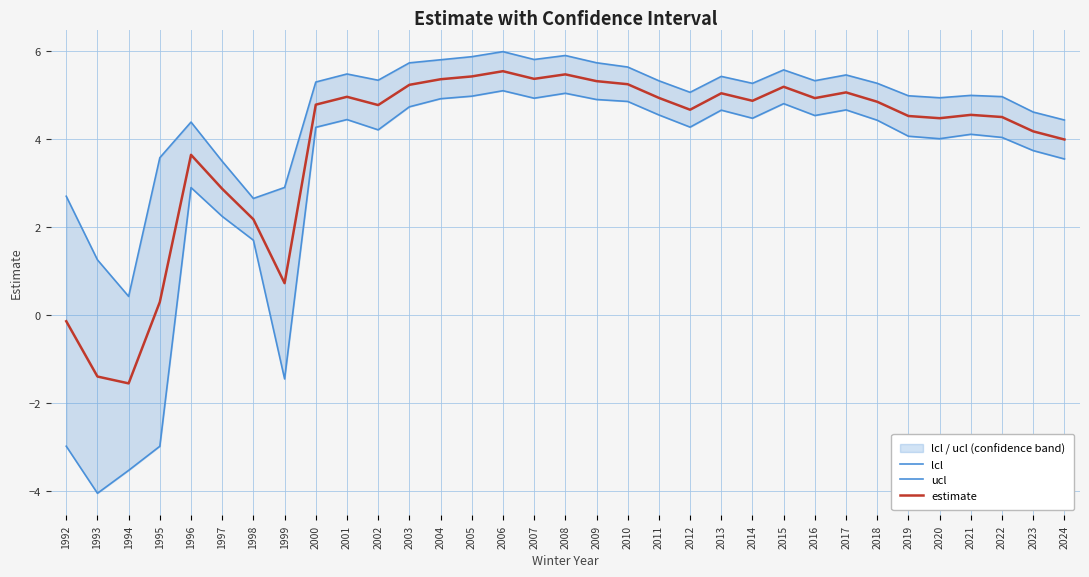

Is the value of estimate at 1993 greater than the value of ucl at 1999?

No